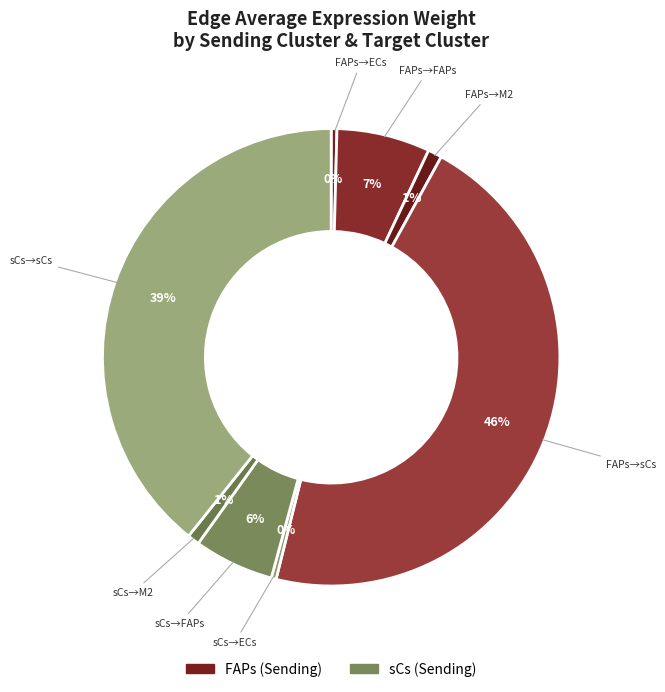

How many segments does this pie chart have?

8